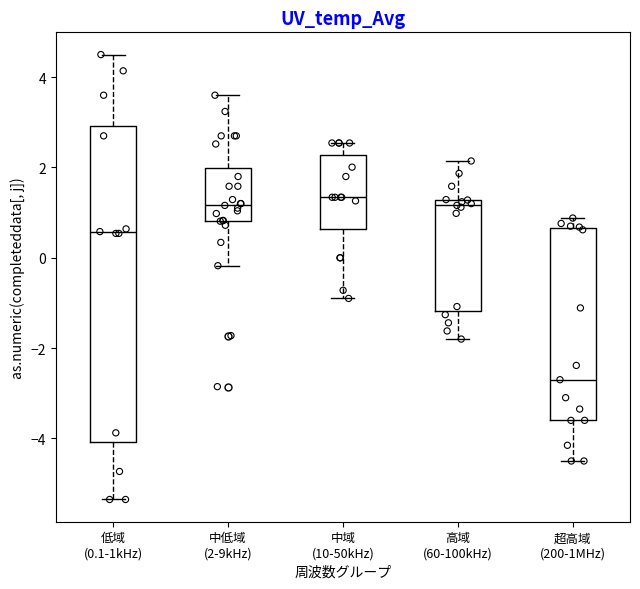

Reading left to right, read every box against the y-axis: the position of its median line, the range the box covers, and the ends of its whiskers. The values are not printed on the chart, so give them approximately, as read against the axis.

低域 (0.1-1kHz): median 0.6, box -4.0 to 3.0, whiskers -5.4 to 4.6
中低域 (2-9kHz): median 1.2, box 0.8 to 2.0, whiskers -0.2 to 3.6
中域 (10-50kHz): median 1.4, box 0.6 to 2.2, whiskers -0.8 to 2.6
高域 (60-100kHz): median 1.2 (just below the box's upper edge), box -1.2 to 1.2, whiskers -1.8 to 2.2
超高域 (200-1MHz): median -2.6, box -3.6 to 0.6, whiskers -4.4 to 0.8